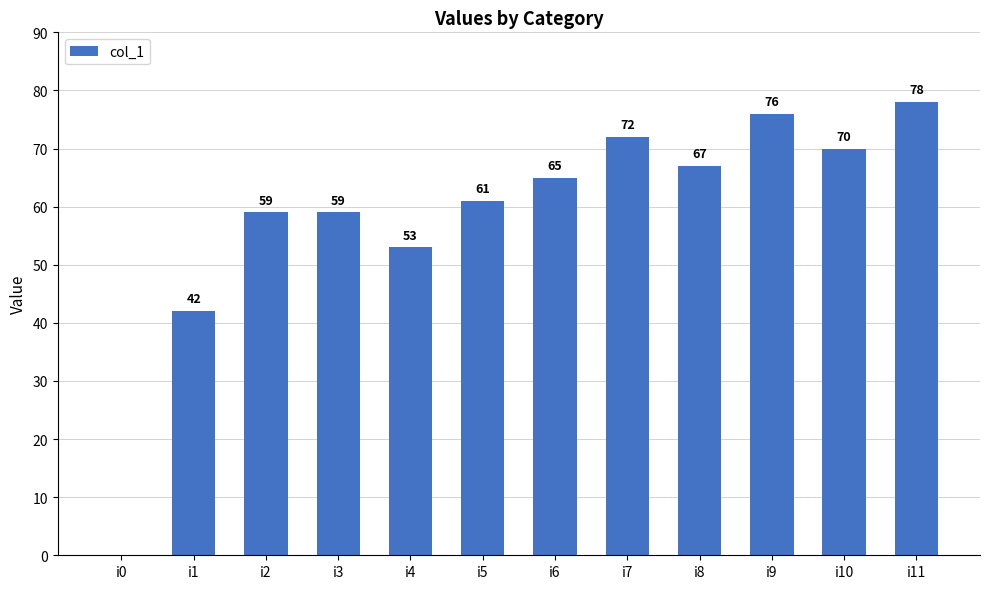

How many values are above zero?

11